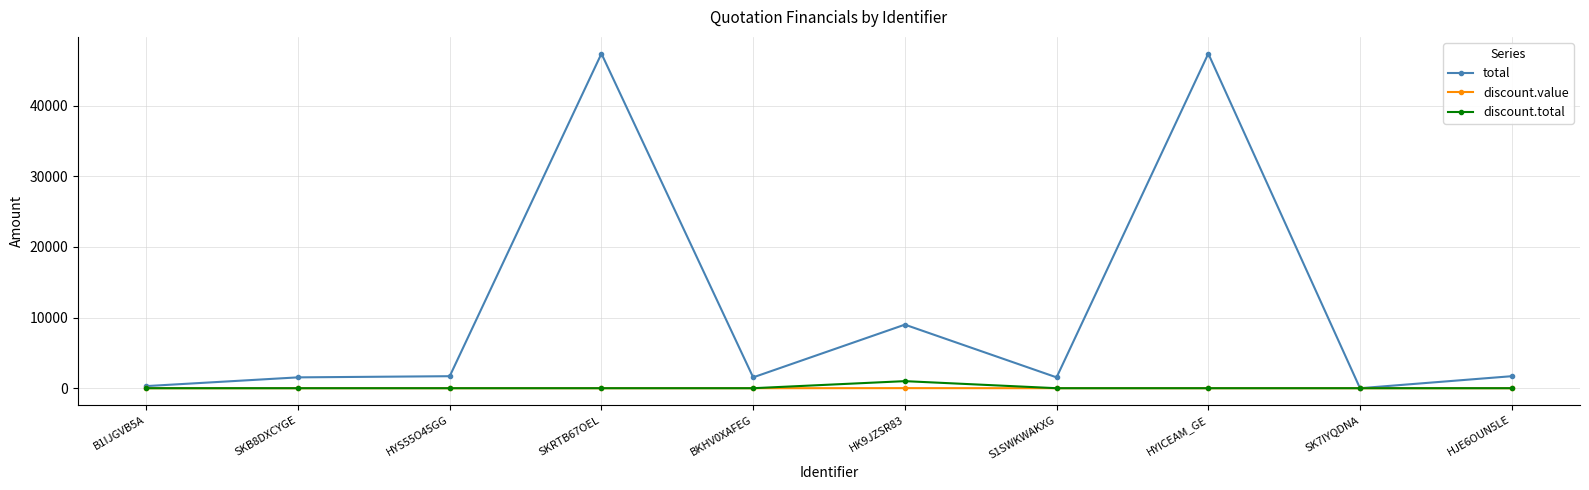

What is the average value of the total series?

11204.5